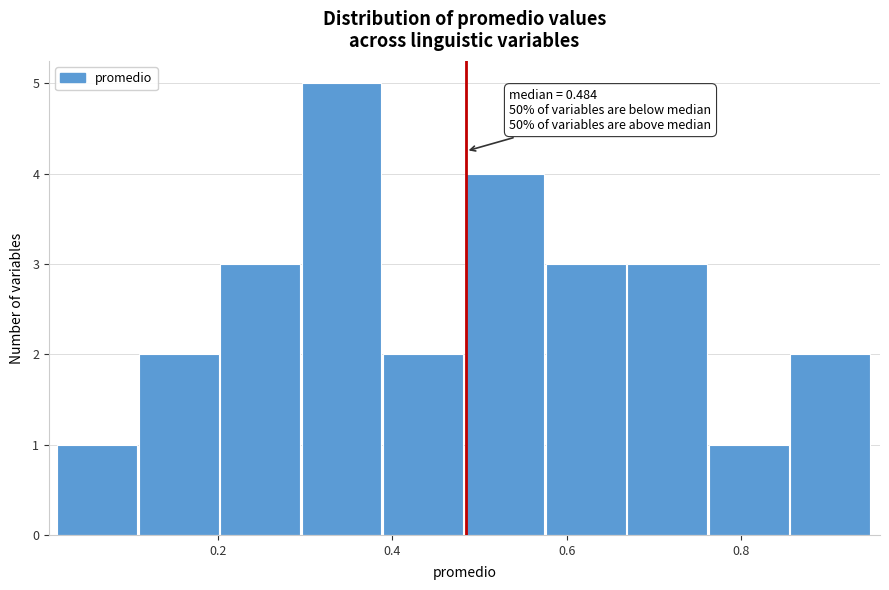

Over which range of the x-axis is the bar tallest?

0.30 to 0.38